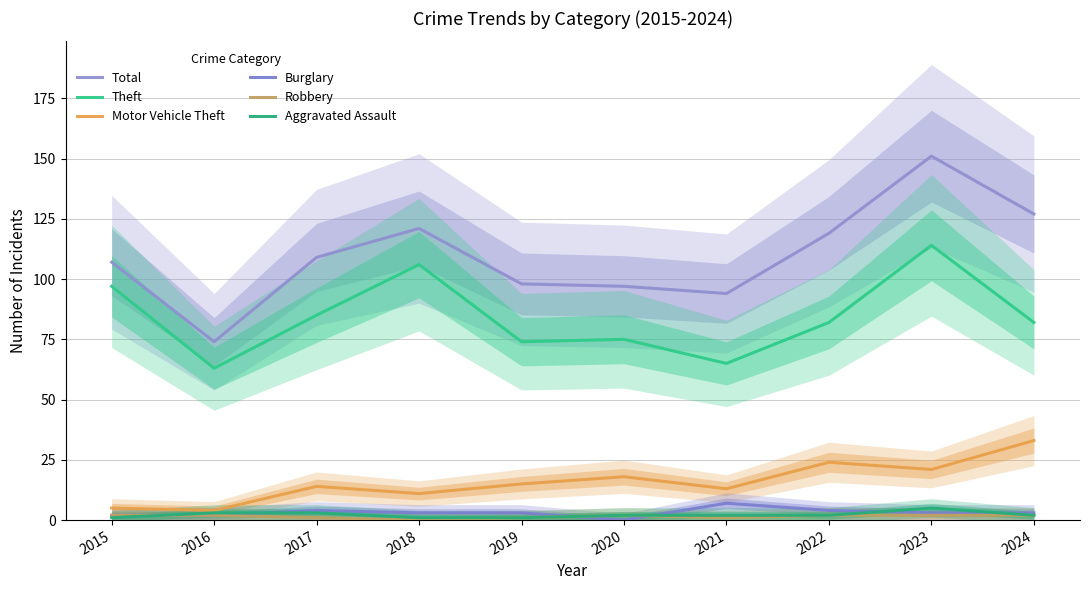

Is the value of Total at 2017 greater than the value of Burglary at 2018?

Yes